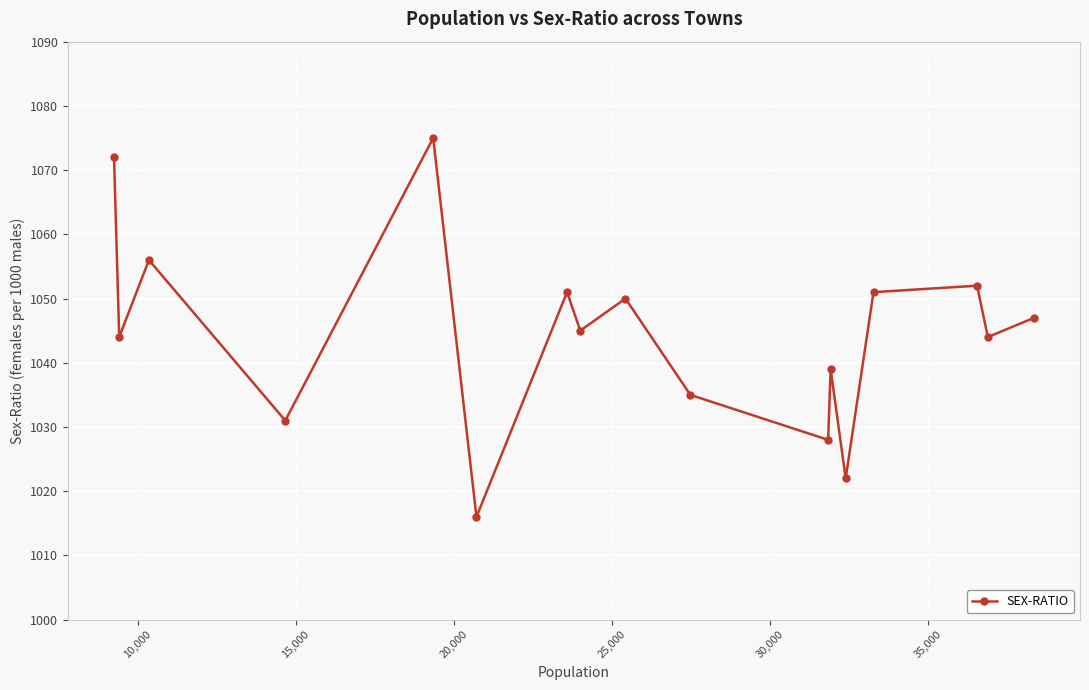

What is the difference between the maximum and minimum values?

59